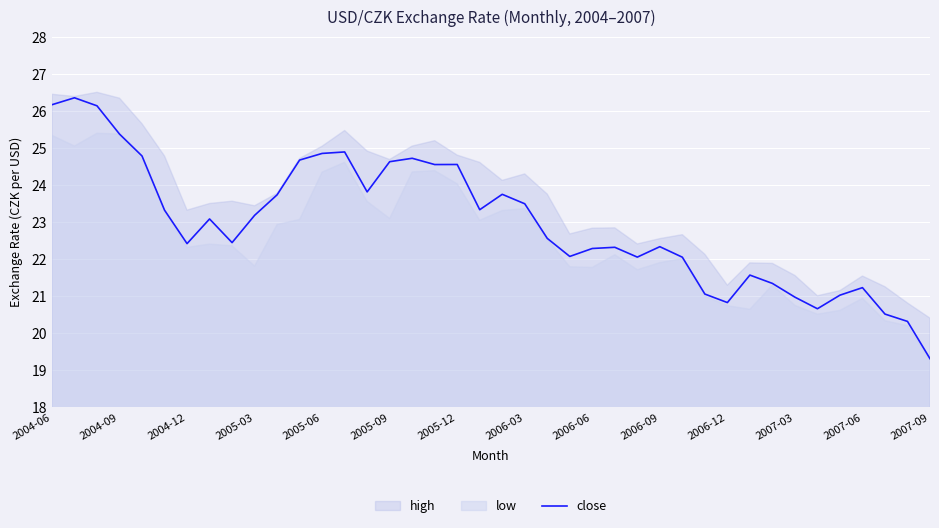

What is the greatest value displayed?

26.4